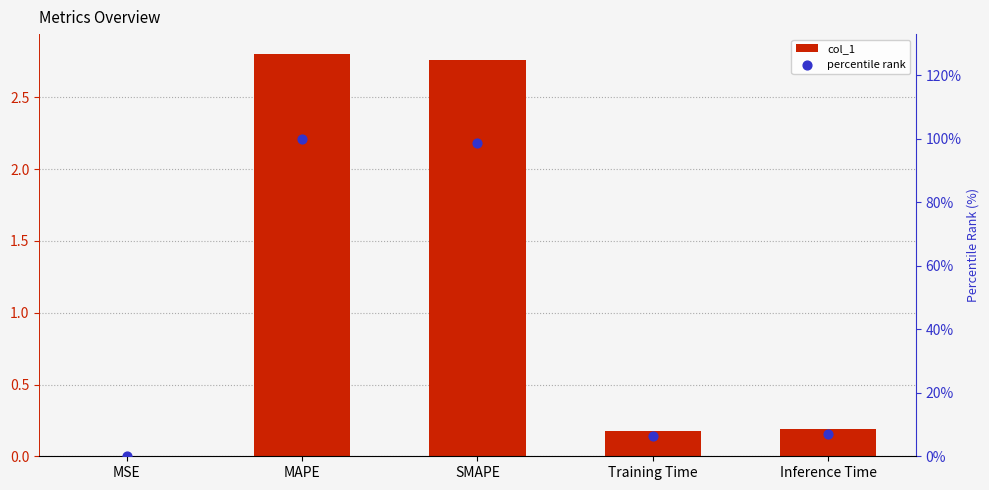

Which series has the largest total across all categories?

percentile rank